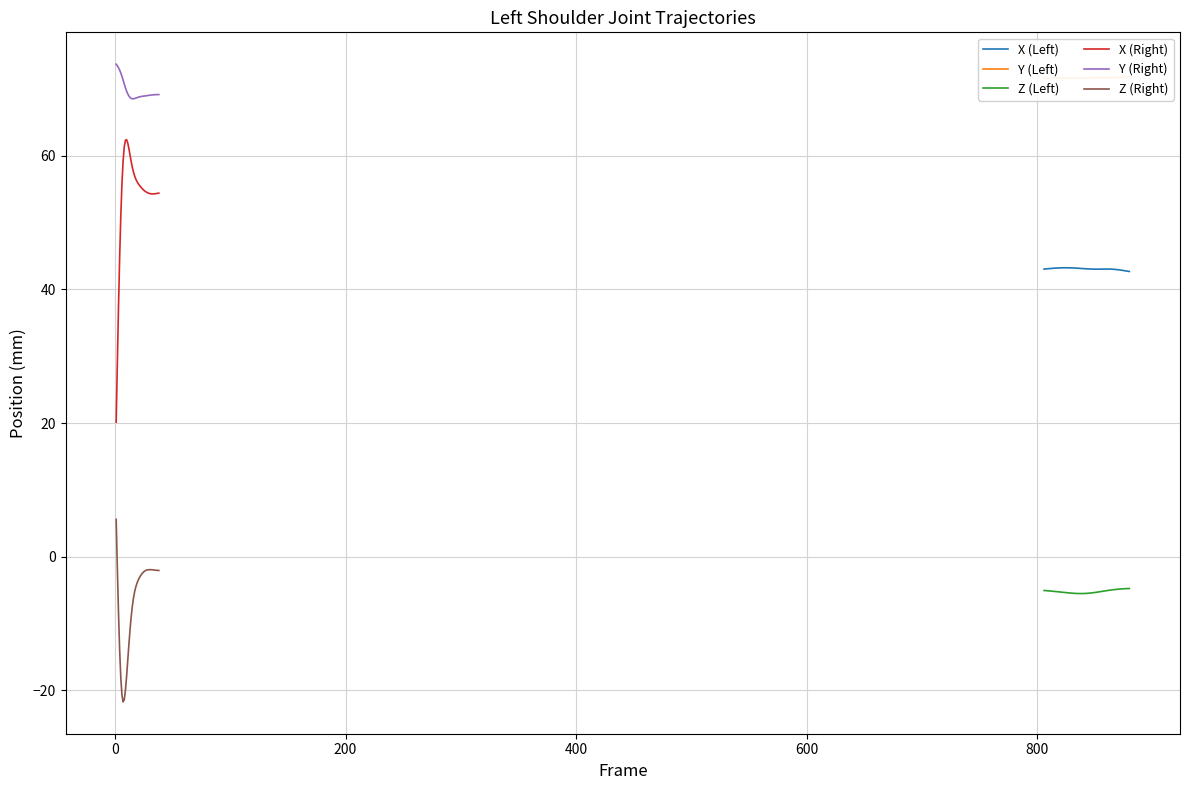

How many categories are shown in the chart?

38